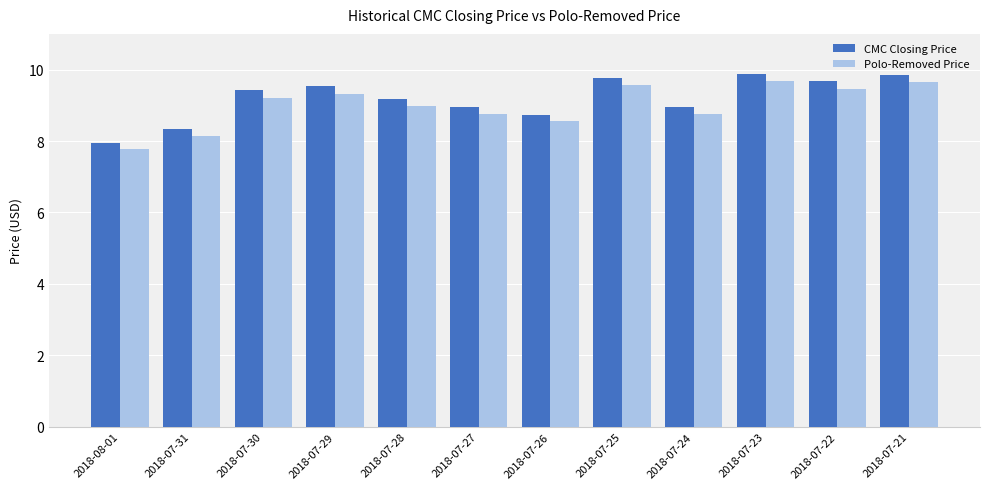

How many bars are there in total?

24